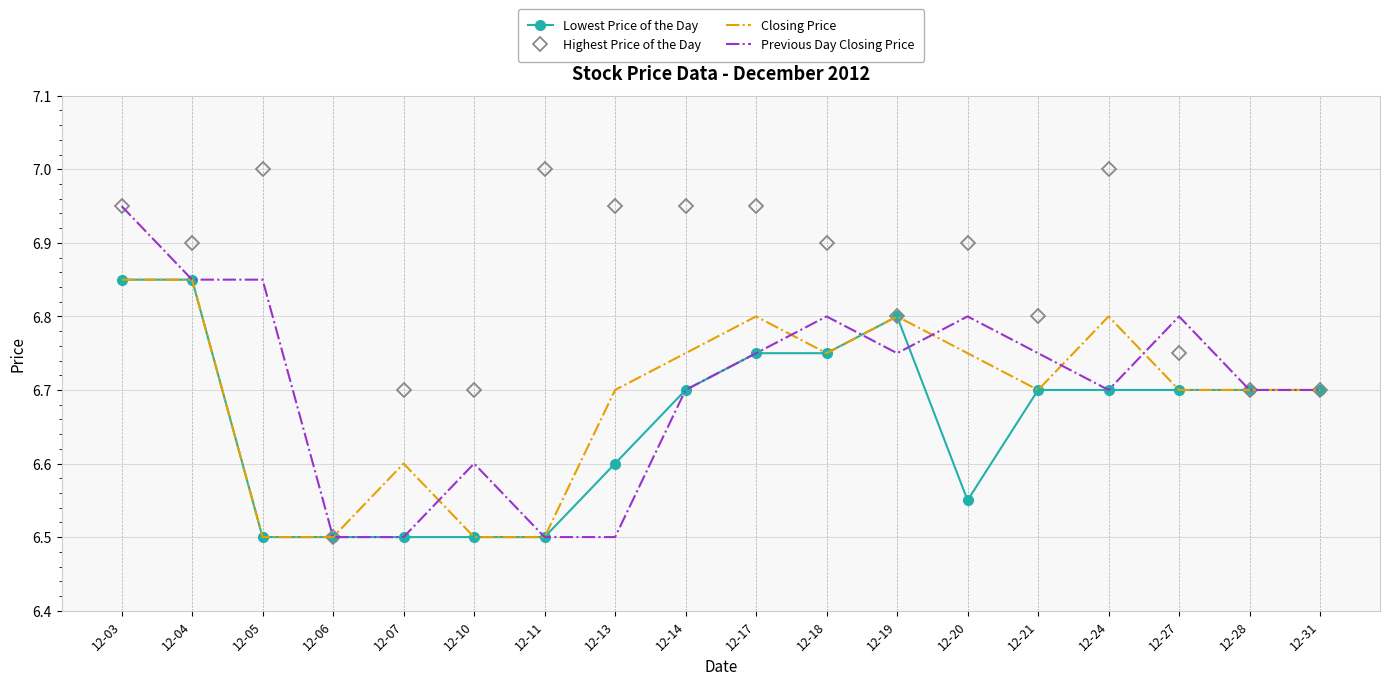

The value of Highest Price of the Day at 12-14 is 12.4. True or false?

False